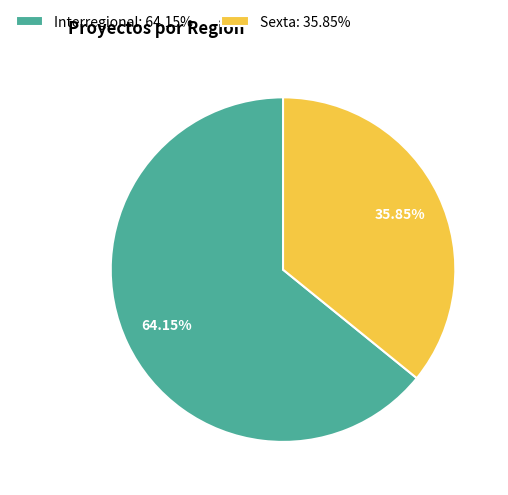

How many segments does this pie chart have?

2